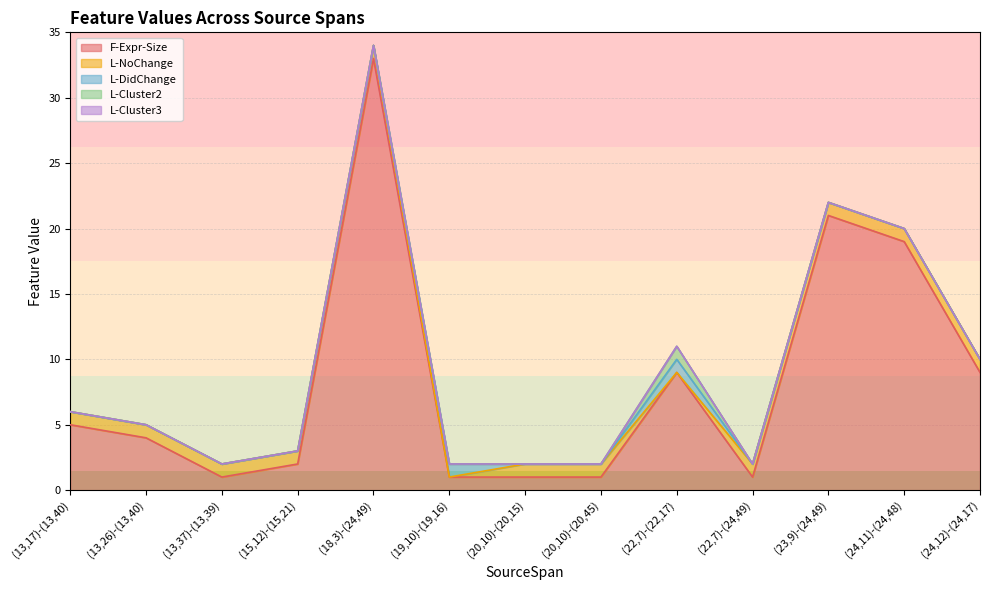

At which label does L-DidChange reach its minimum?

(13,17)-(13,40)